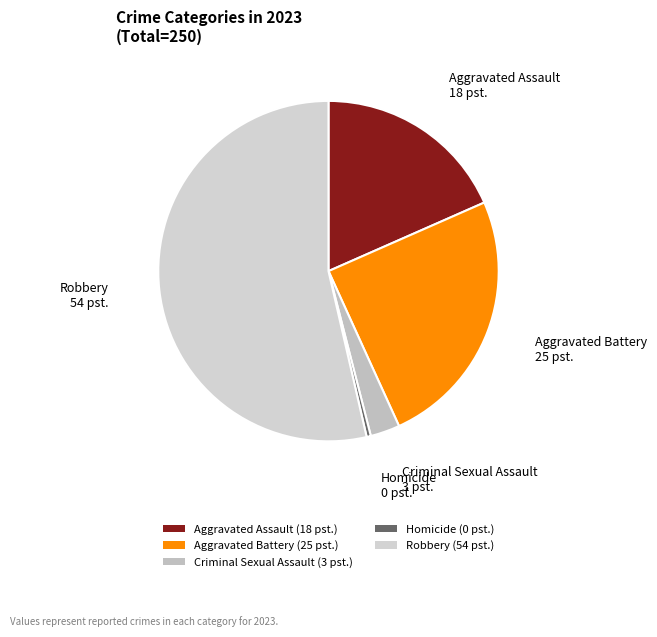

Count the number of slices in the pie.

5